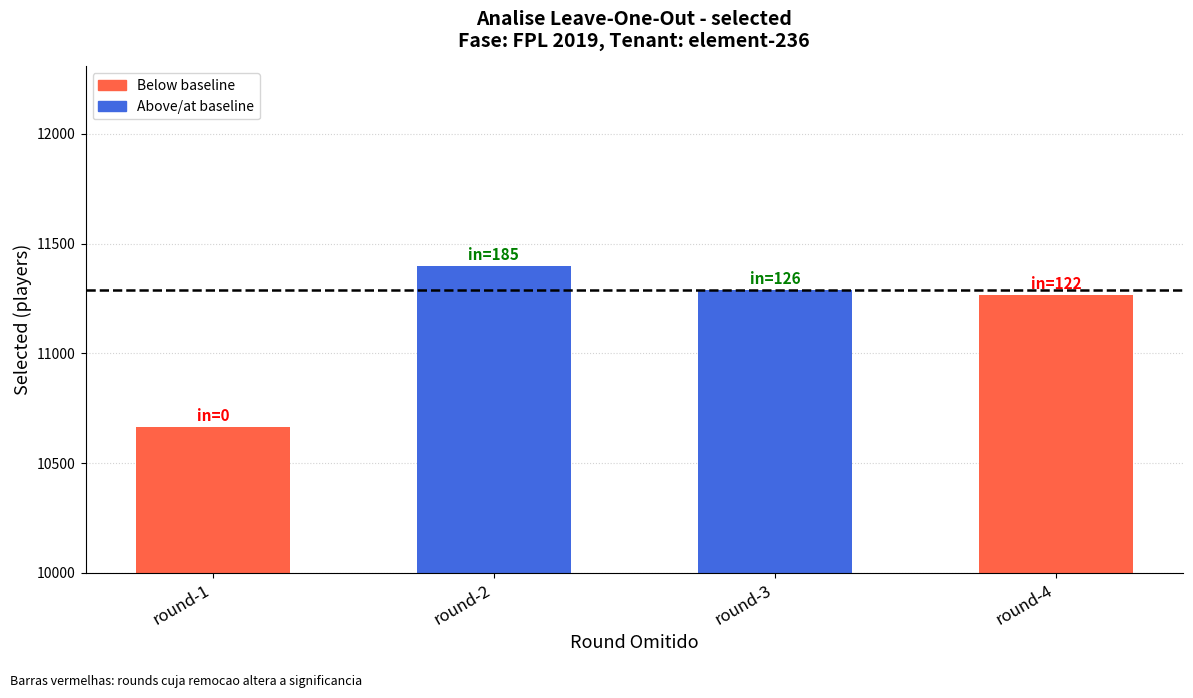

List the labels in order of value, largest first.

round-2, round-3, round-4, round-1